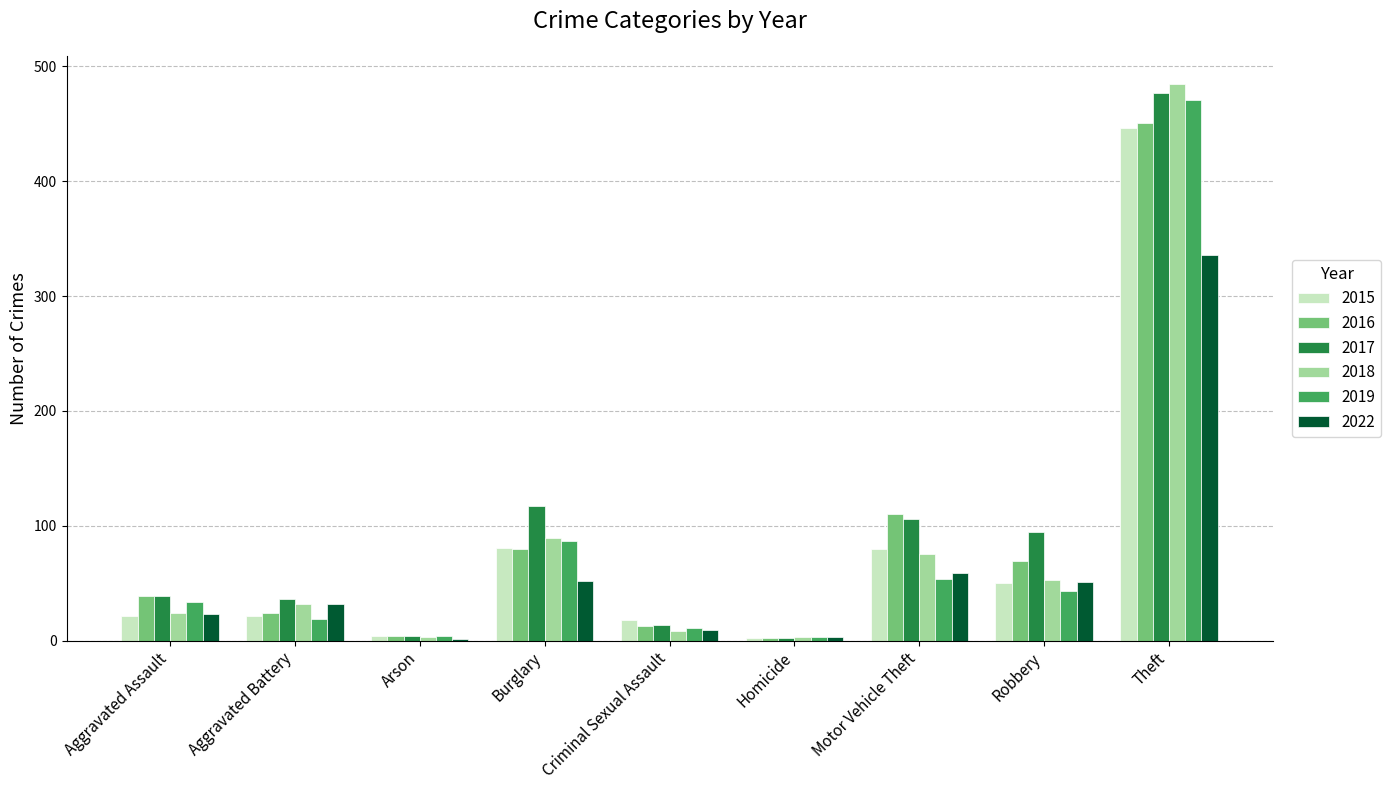

What is the total value across all series at Burglary?

506